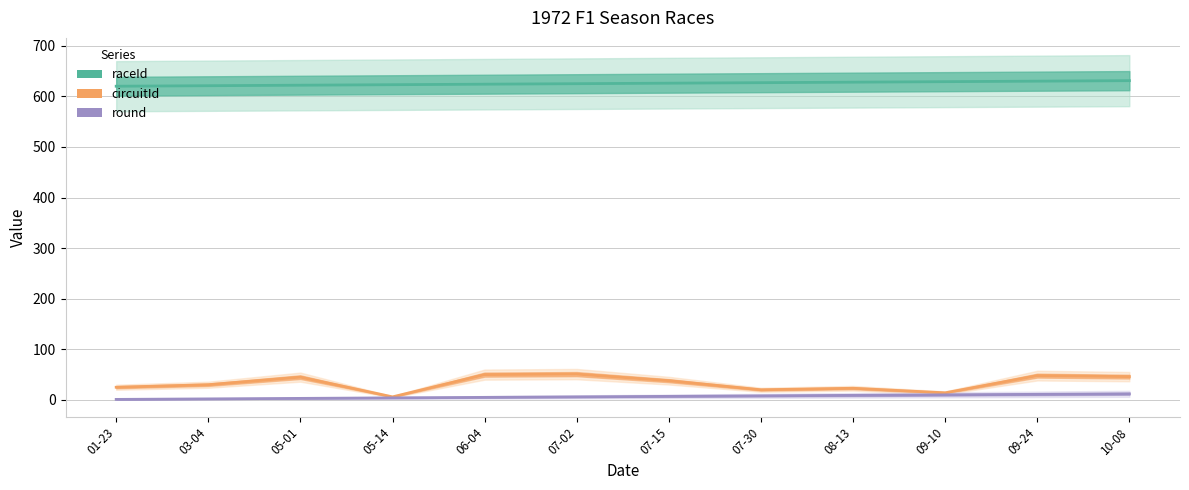

Rank the series by their maximum value, from lowest to highest.

round, circuitId, raceId